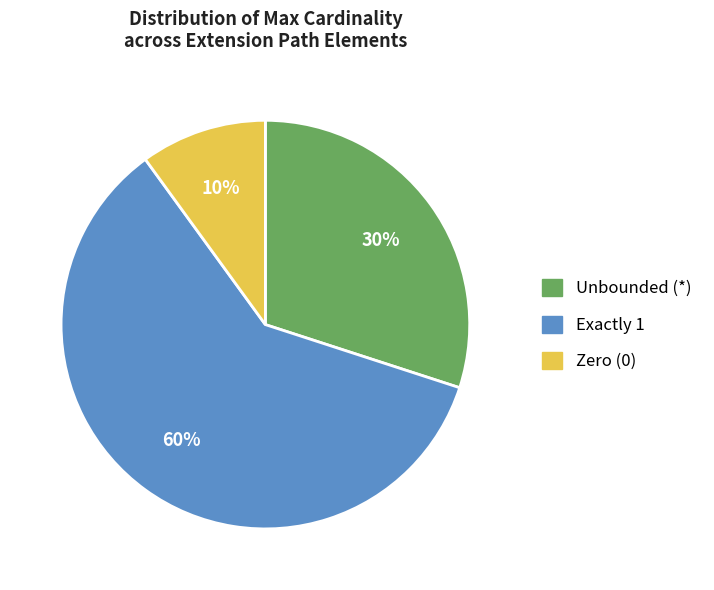

To the nearest percent, what is the difference between the largest and smallest slice percentages?

50%